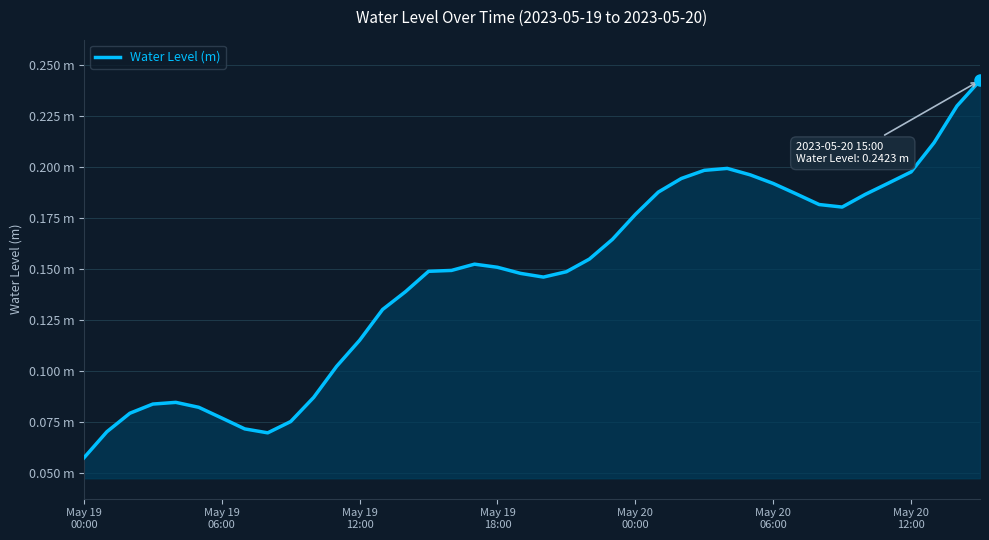

True or false: there are more than 2 points higher than both neighbors.

True